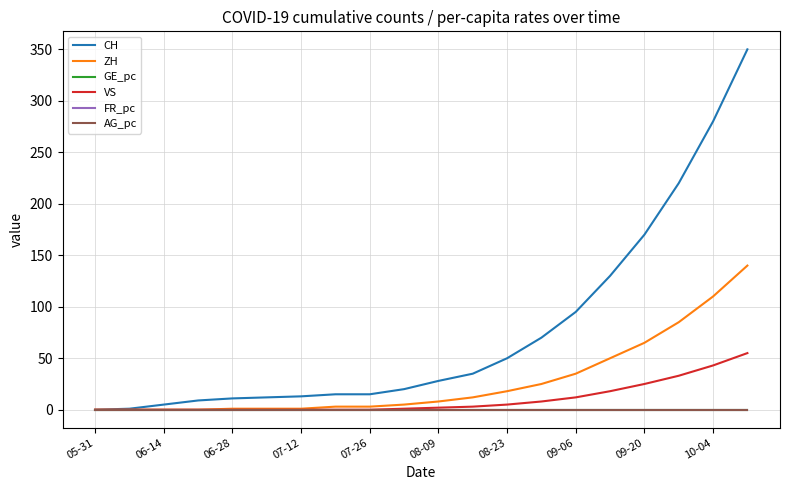

Which series has the largest total across all categories?

CH